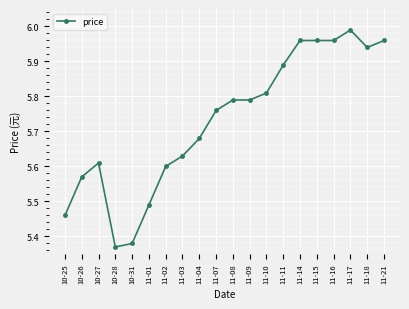

At which label is the value closest to 5?

10-28